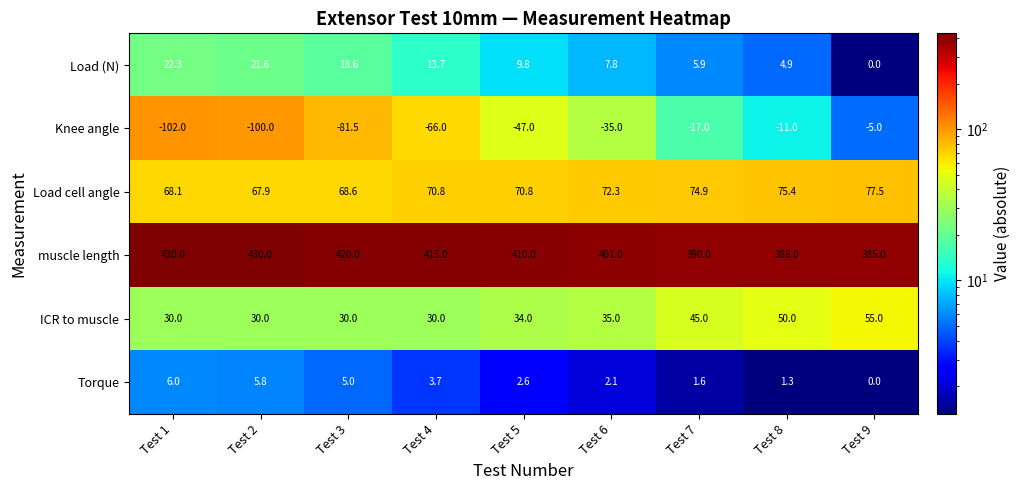

Which series changed the most between Test 1 and Test 9?

Knee angle